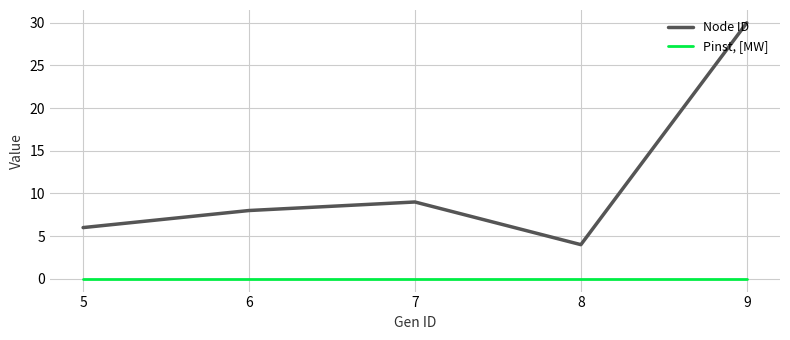

At how many categories does at least one series exceed 27?

1